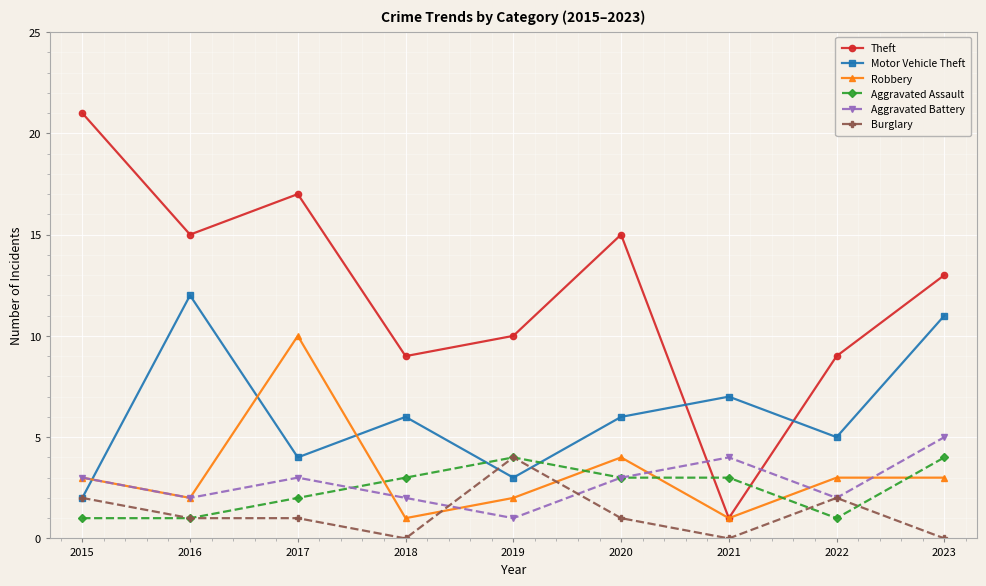

After their last crossing, which series has the higher values: Aggravated Assault or Motor Vehicle Theft?

Motor Vehicle Theft